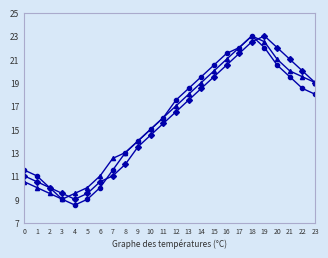

What is the smallest value displayed?

8.5